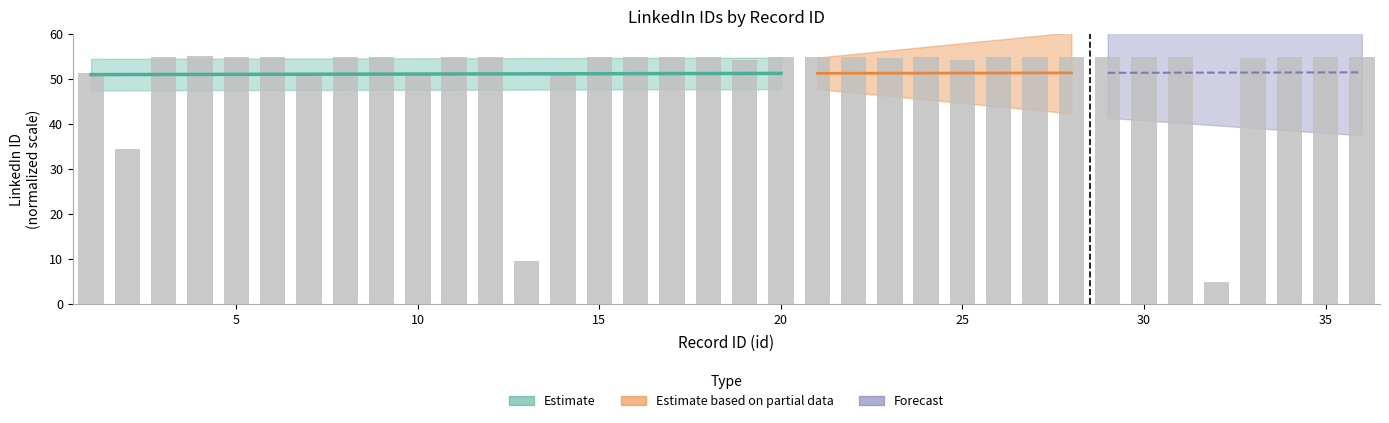

What is the difference between the maximum and second lowest values?

45.5